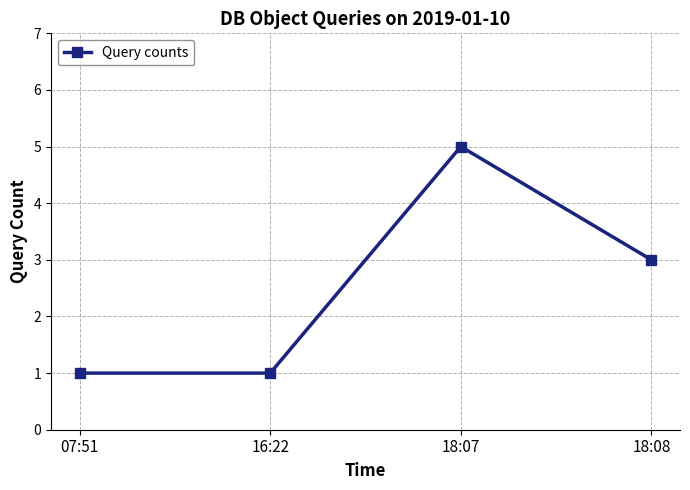

Which label corresponds to the largest value in the chart?

18:07